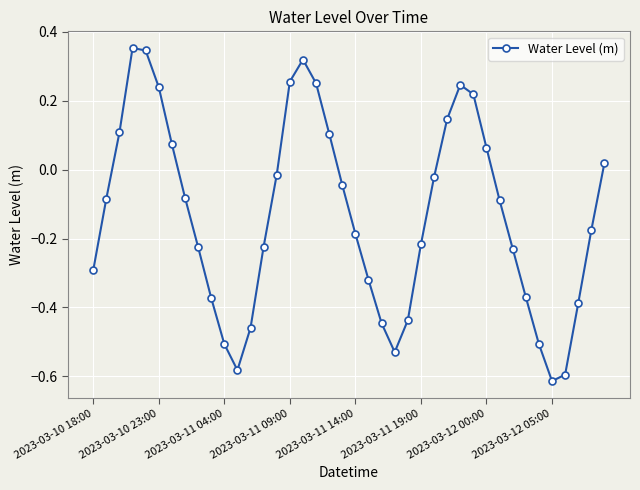

What is the sum of all values?

-5.3